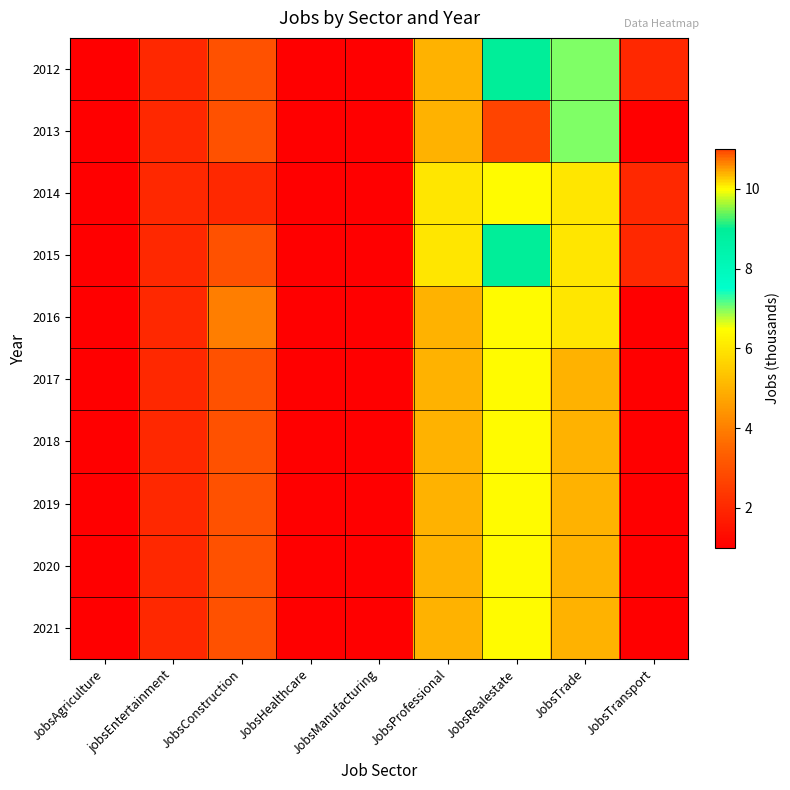

At which category is the sum across all series the highest?

JobsRealestate